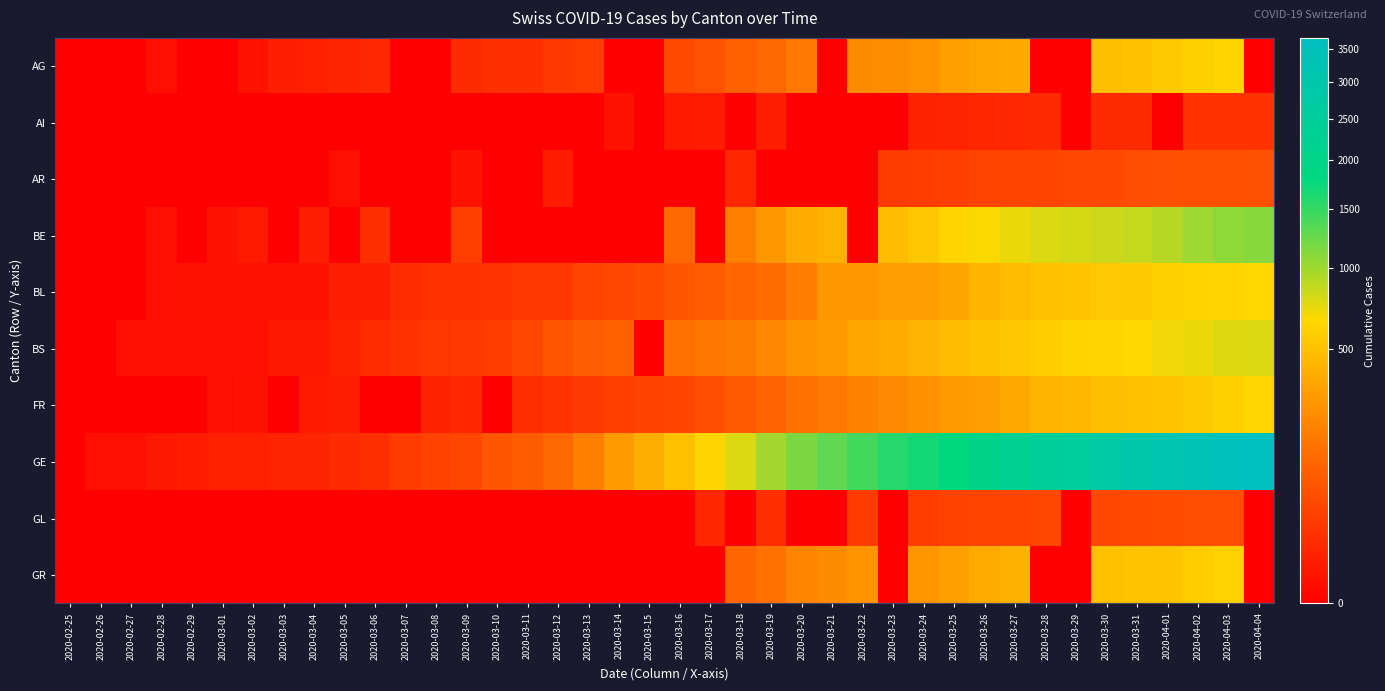

Which series changed the most between 2020-02-29 and 2020-03-13?

GE